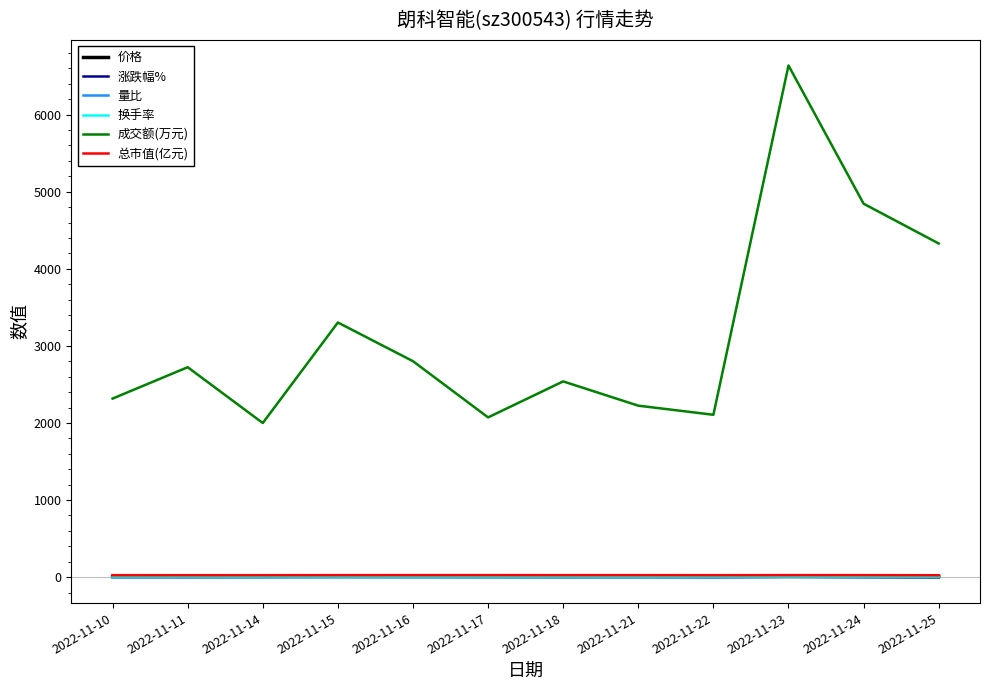

Which series has the largest range (max minus min)?

成交额(万元)